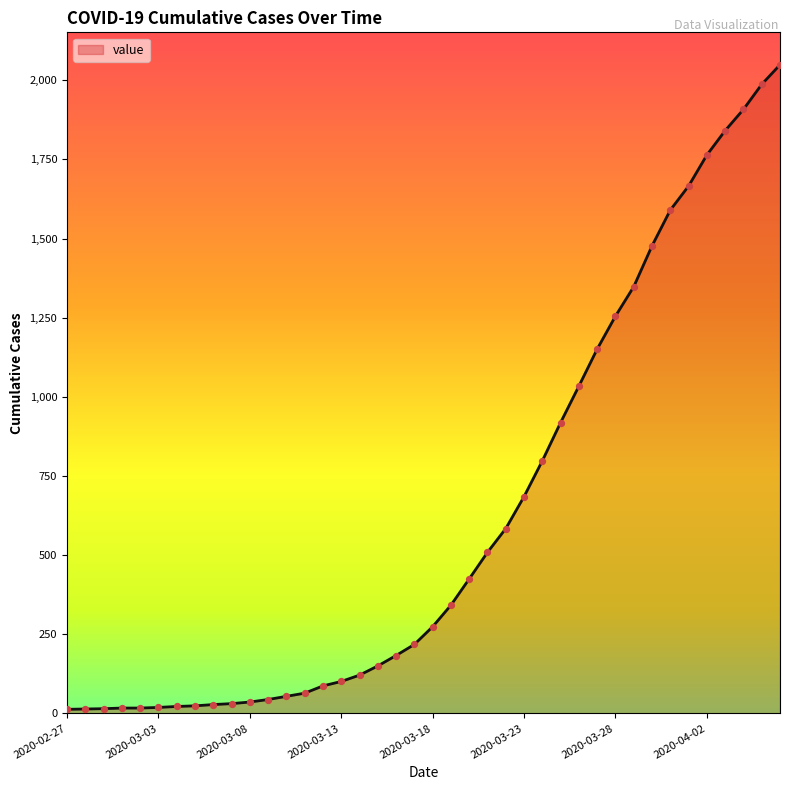

What is the maximum value shown in the chart?

2049